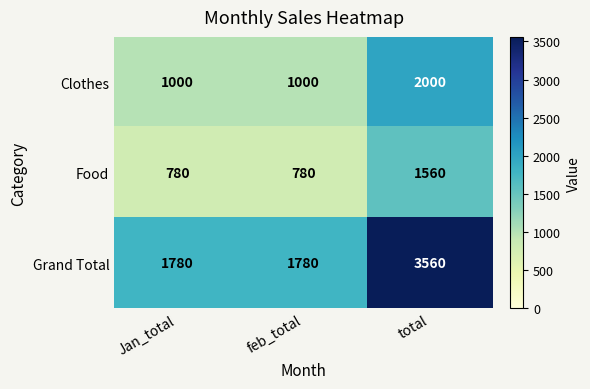

At which category is the sum across all series the highest?

total